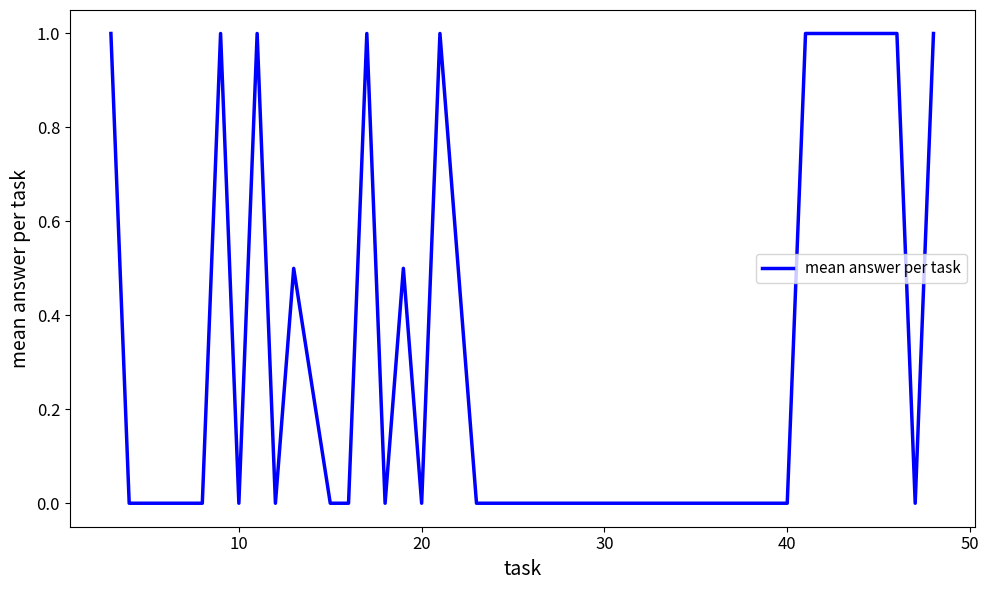

What is the difference between the maximum and minimum values?

1.0